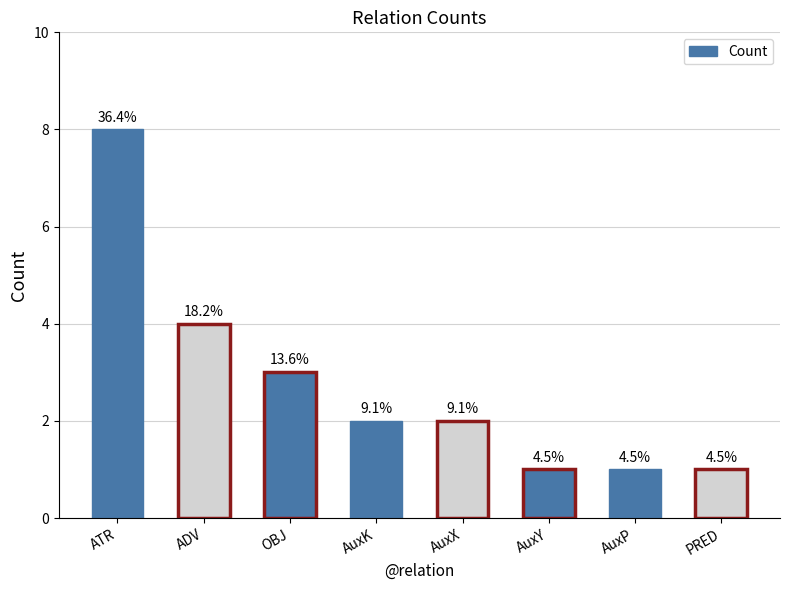

What position from the right is AuxK?

5